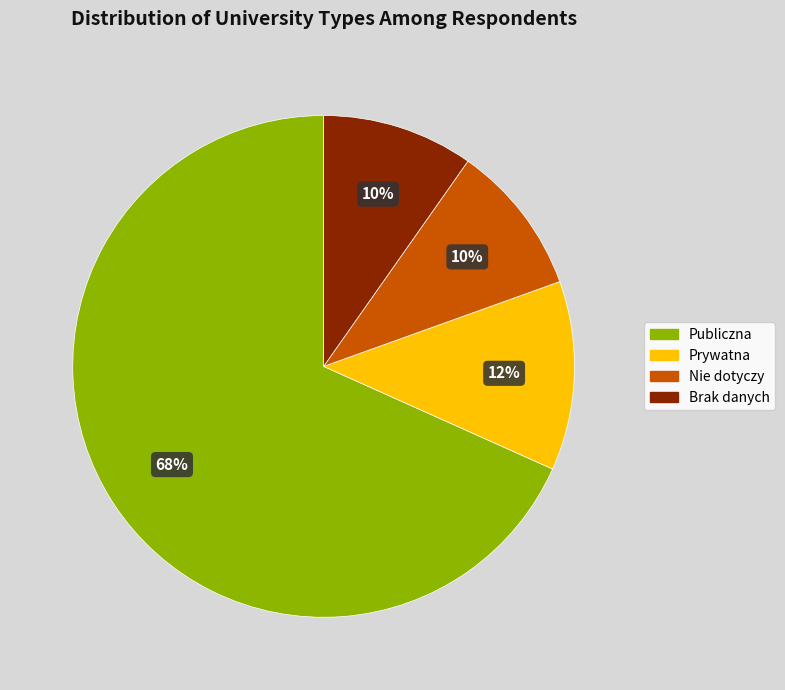

To the nearest percent, what percentage of the pie is Prywatna?

12%